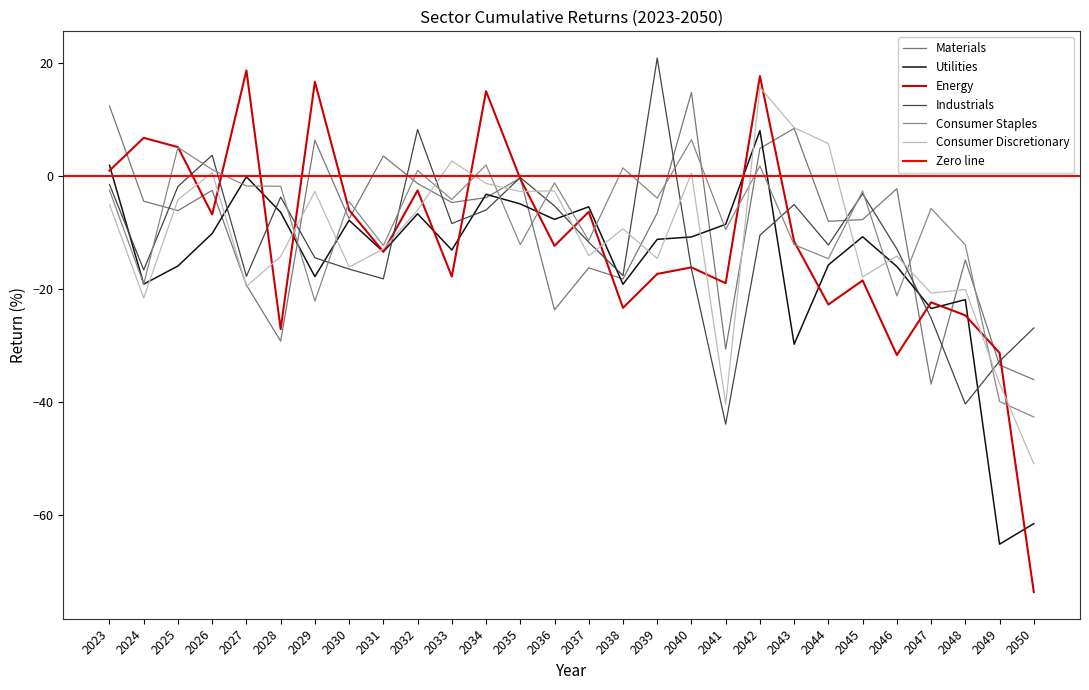

What is the total value across all series at 2034?

2.4